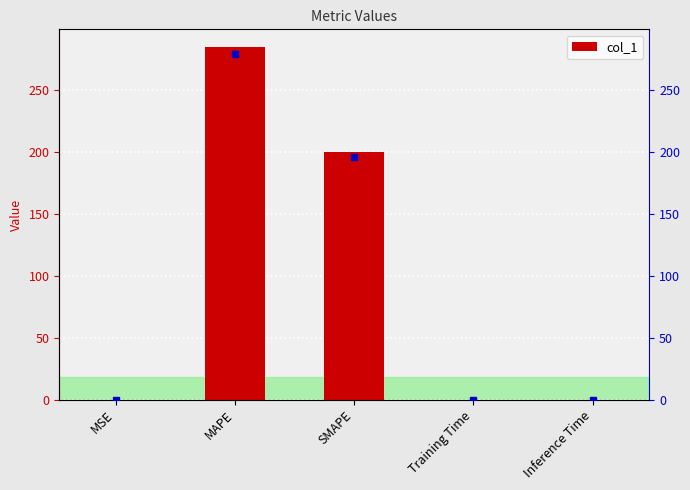

List the labels in order of value, smallest first.

MSE, Inference Time, Training Time, SMAPE, MAPE